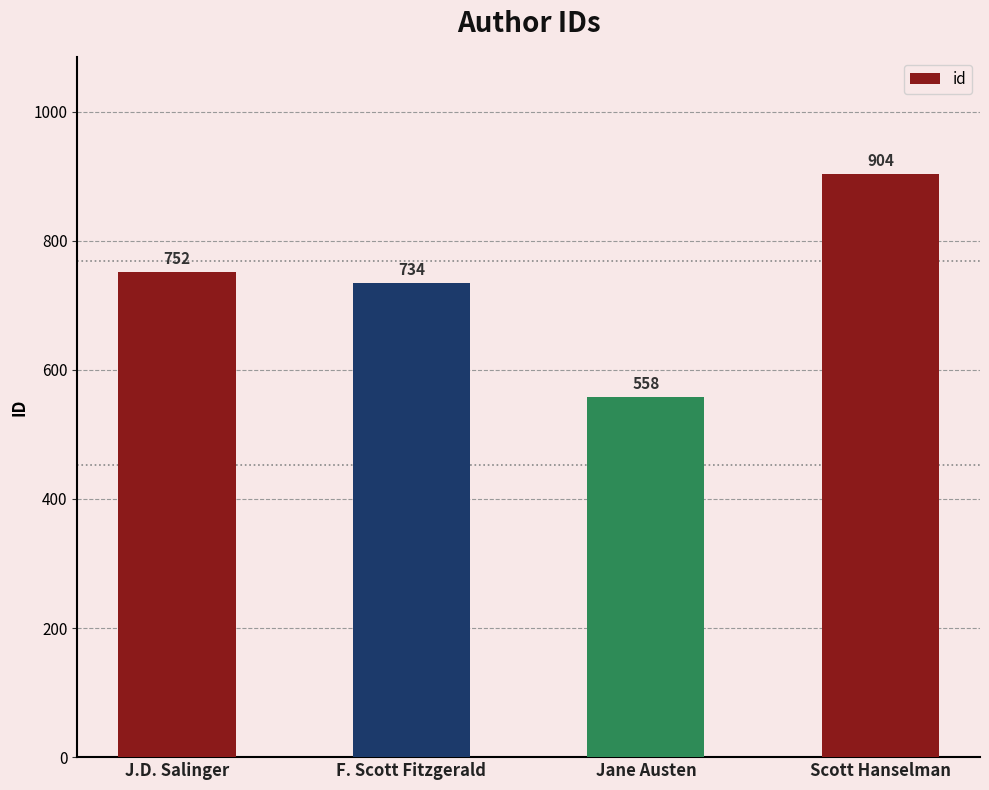

Which label corresponds to the smallest value in the chart?

Jane Austen